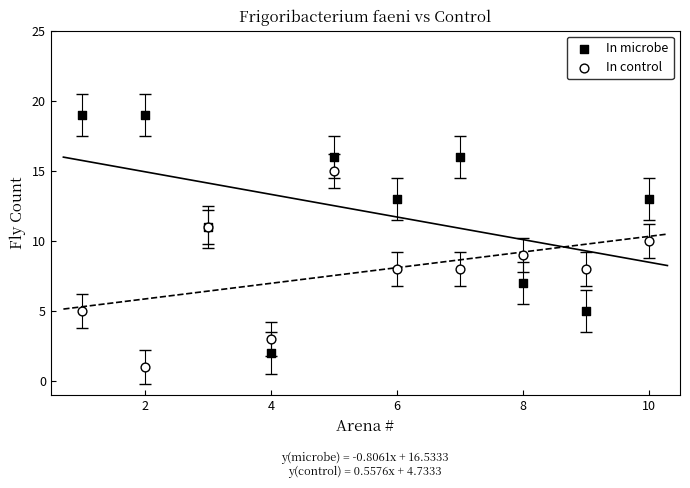

What are all the series names shown in the legend?

In microbe, In control